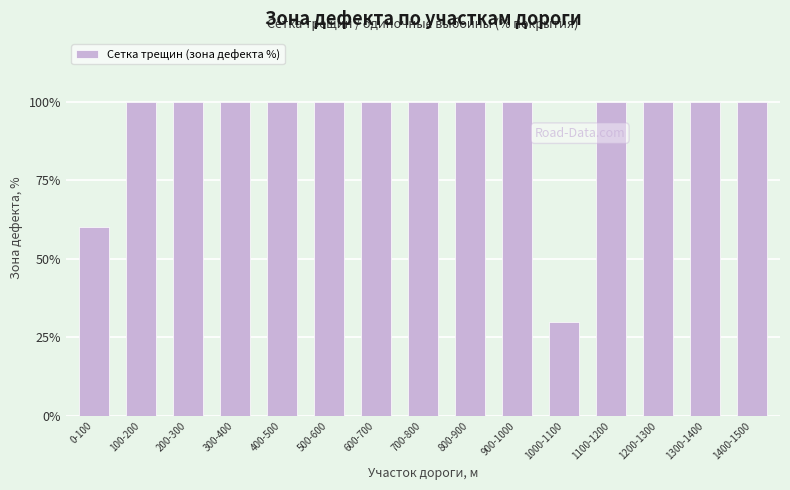

Is it true that the value at 600-700 is 49?

False